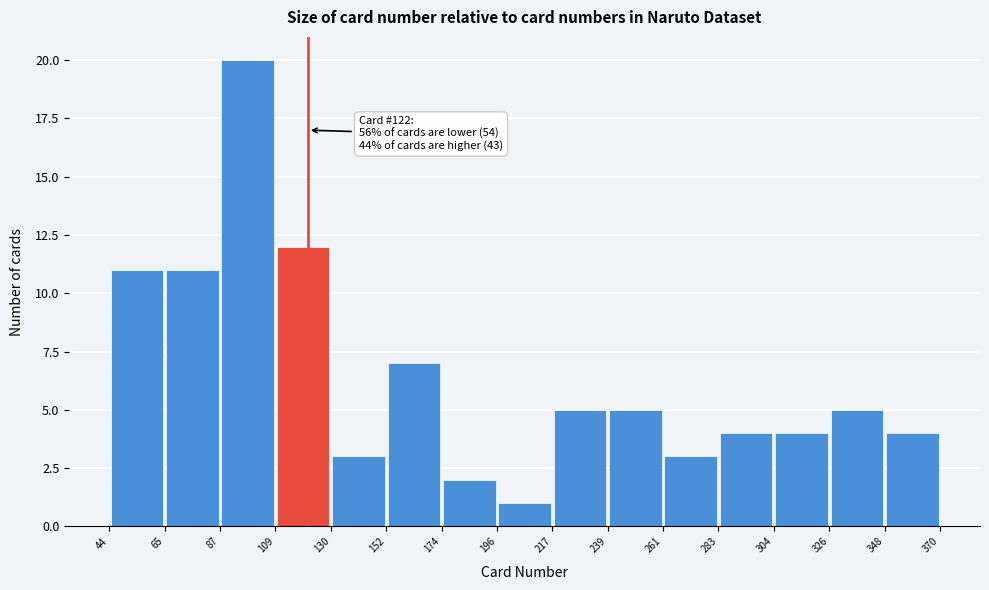

Over which range of the x-axis is the bar tallest?

87 to 109